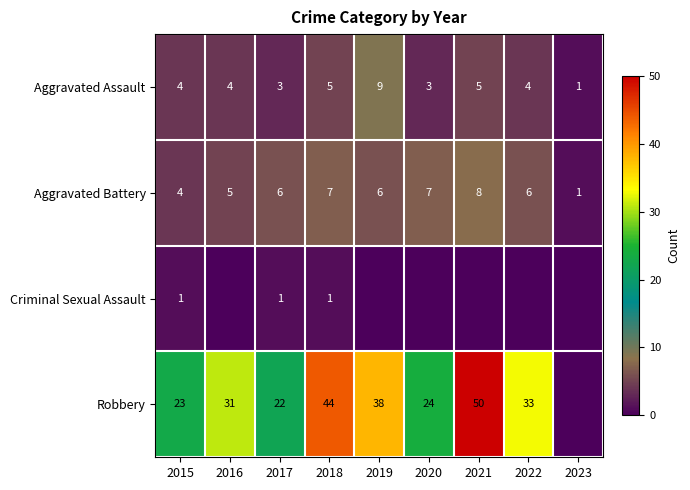

Is it true that Aggravated Assault equals 1 at 2023?

True